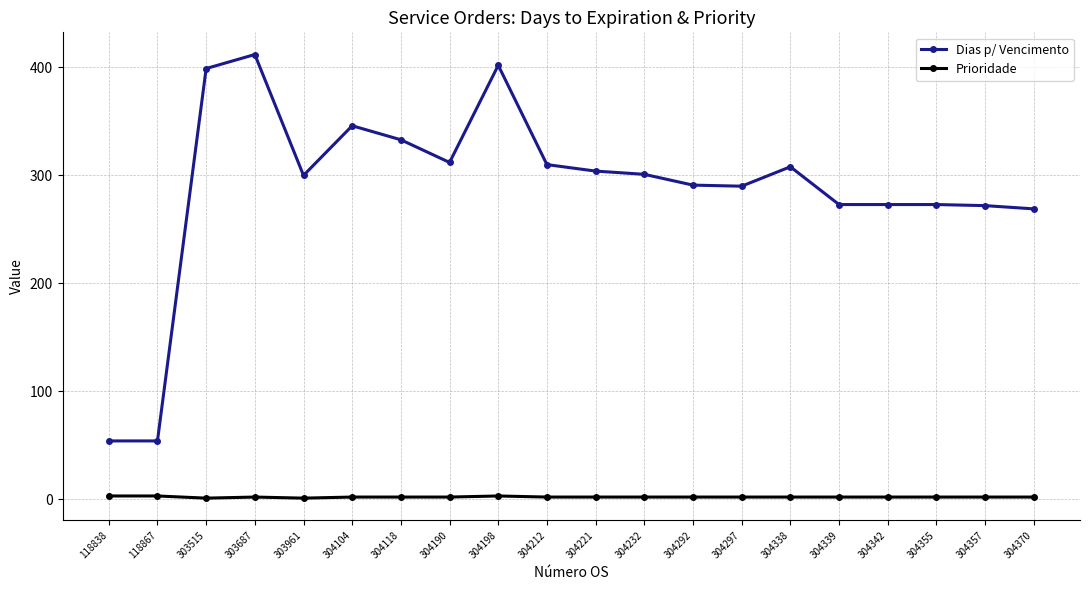

True or false: Prioridade and Dias p/ Vencimento cross at least once.

False